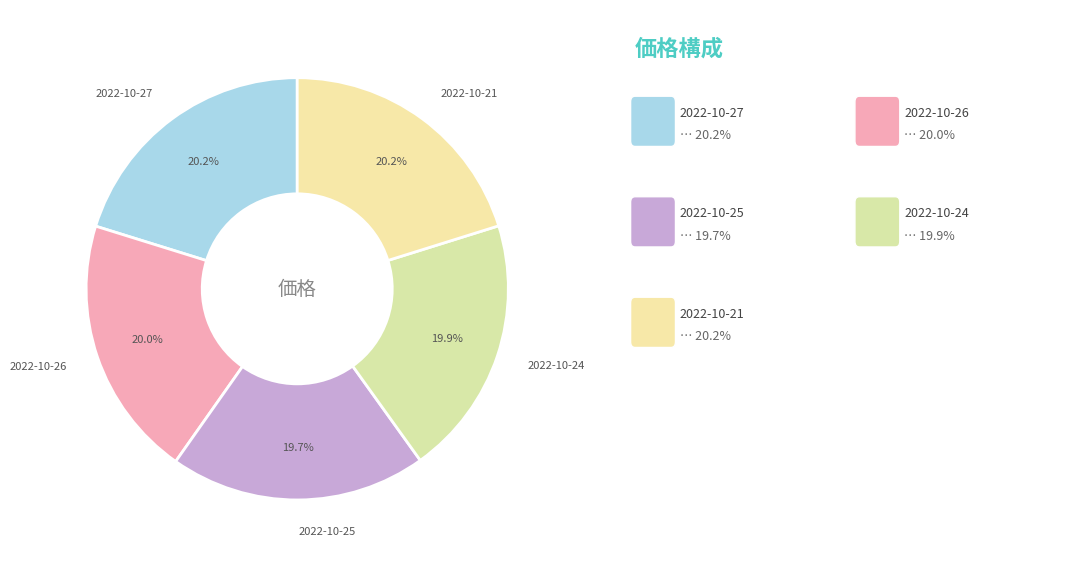

What is the total percentage of 2022-10-21 and 2022-10-24?

40.1%